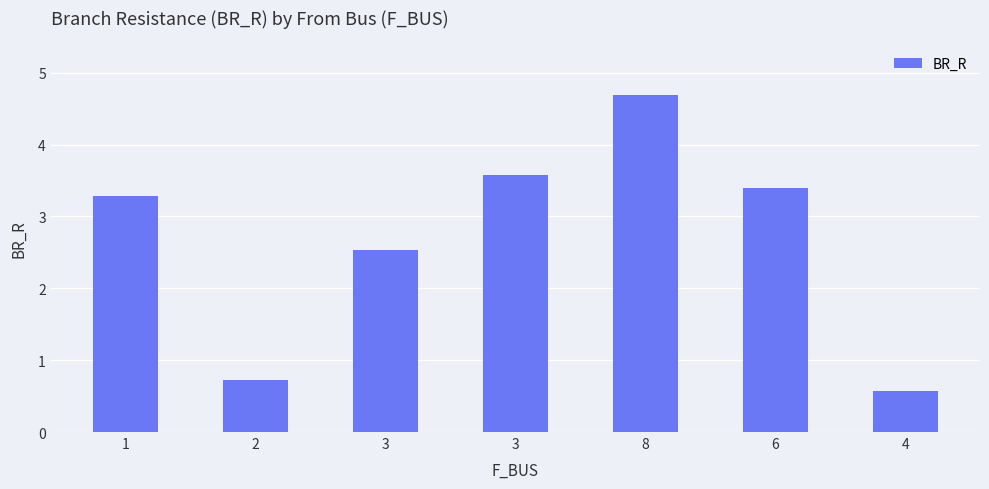

How many bars are there in total?

7